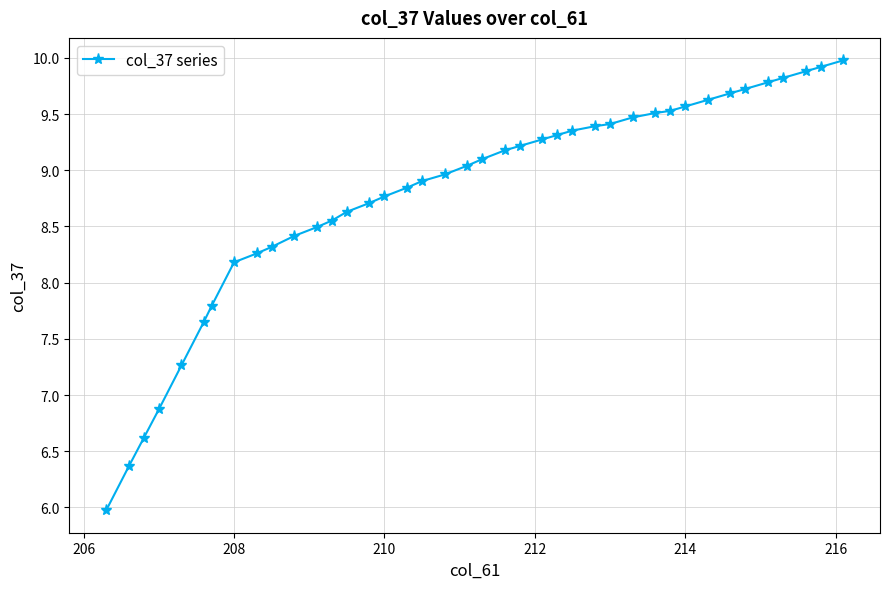

What is the maximum value shown in the chart?

10.0